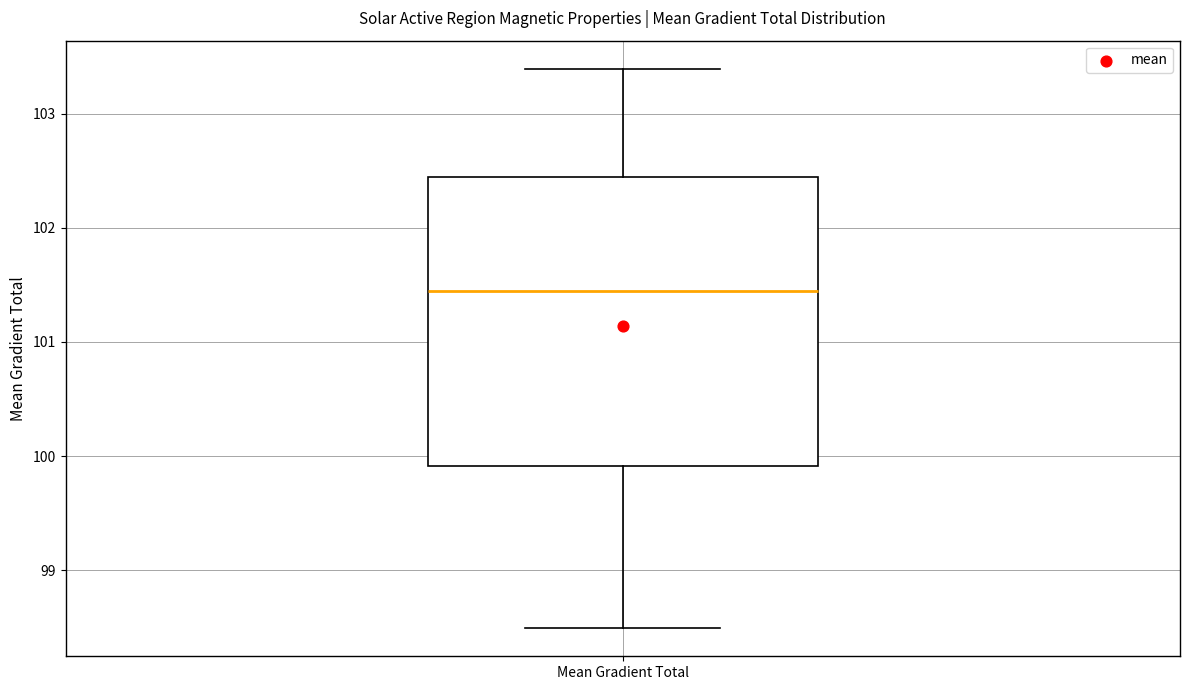

Where does the upper whisker of the box for Mean Gradient Total end on the y-axis? The values are not printed on the chart, so give them approximately, as read against the axis.

103.4